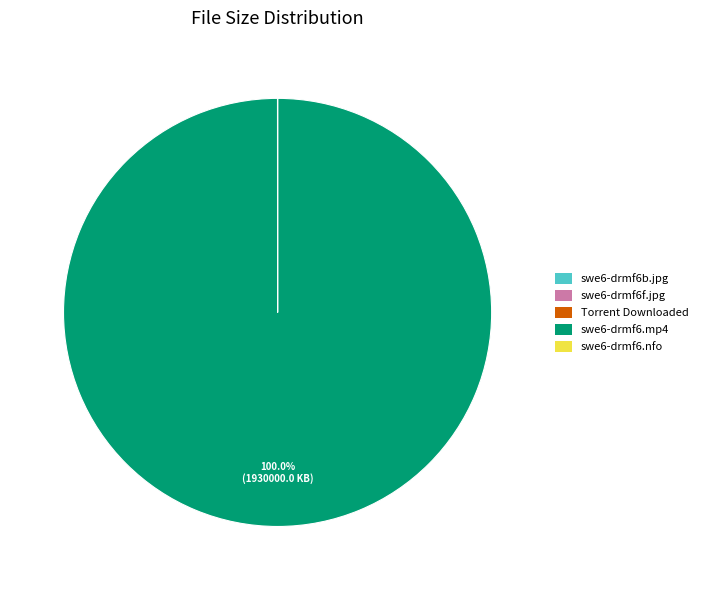

Which category accounts for the majority?

swe6-drmf6.mp4